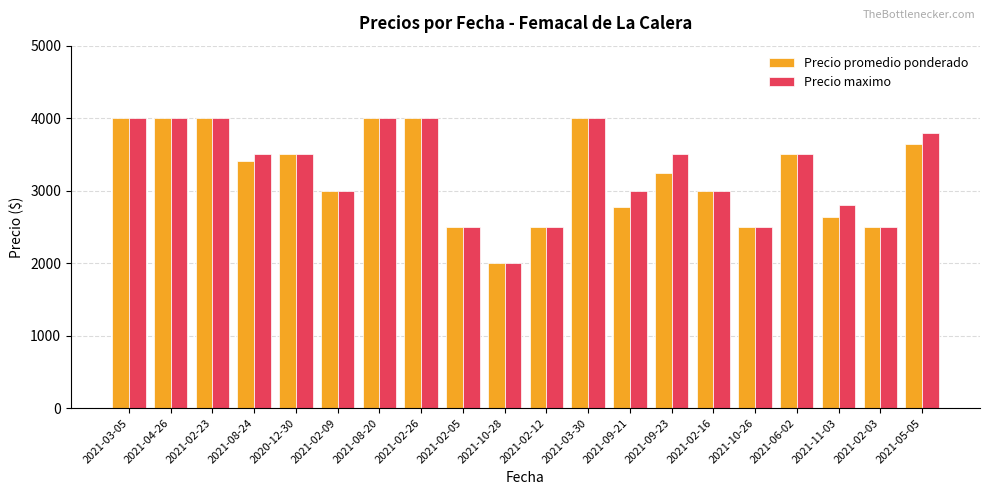

Reading left to right, extract all data points from this chart.

Precio promedio ponderado: 2021-03-05=4000	2021-04-26=4000	2021-02-23=4000	2021-08-24=3404	2020-12-30=3500	2021-02-09=3000	2021-08-20=4000	2021-02-26=4000	2021-02-05=2500	2021-10-28=2000	2021-02-12=2500	2021-03-30=4000	2021-09-21=2769	2021-09-23=3242	2021-02-16=3000	2021-10-26=2500	2021-06-02=3500	2021-11-03=2633	2021-02-03=2500	2021-05-05=3650
Precio maximo: 2021-03-05=4000	2021-04-26=4000	2021-02-23=4000	2021-08-24=3500	2020-12-30=3500	2021-02-09=3000	2021-08-20=4000	2021-02-26=4000	2021-02-05=2500	2021-10-28=2000	2021-02-12=2500	2021-03-30=4000	2021-09-21=3000	2021-09-23=3500	2021-02-16=3000	2021-10-26=2500	2021-06-02=3500	2021-11-03=2800	2021-02-03=2500	2021-05-05=3800